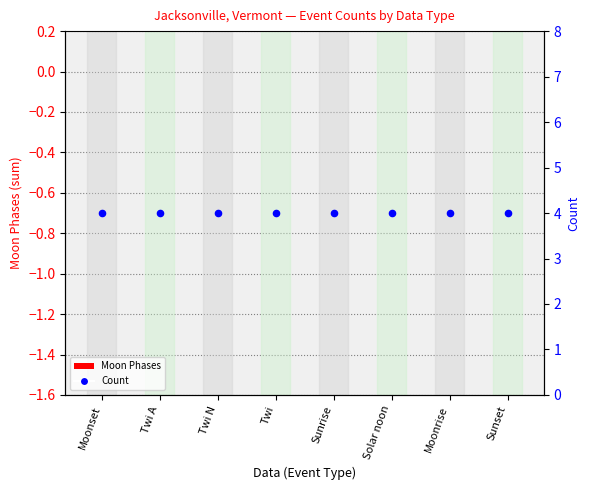

Which series contains the lowest Y value?

Moon Phases